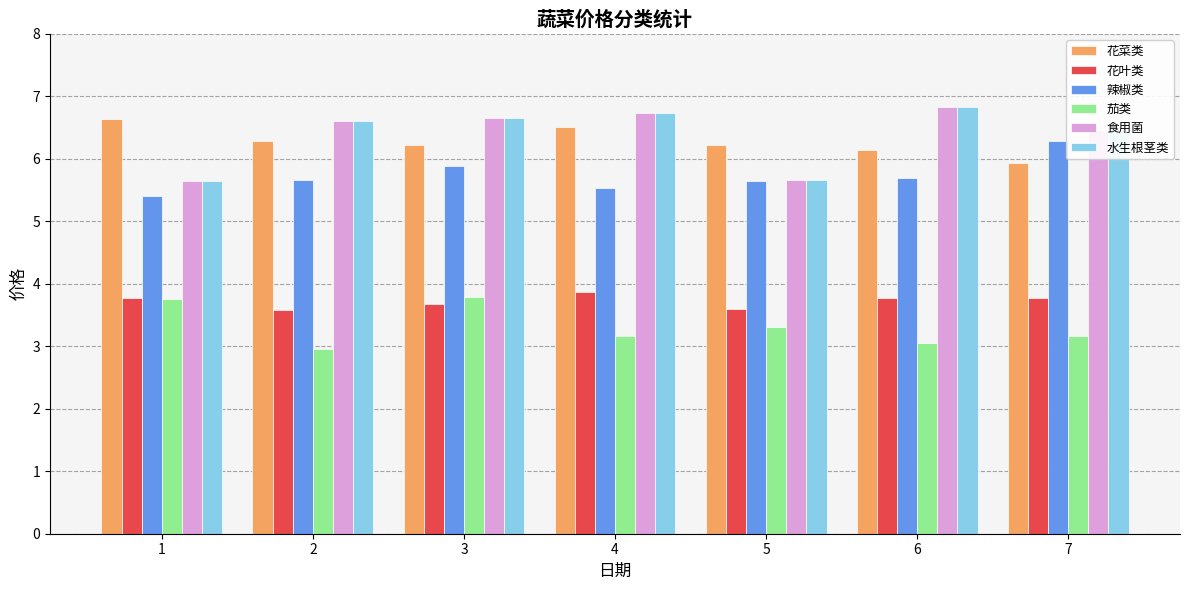

How many data points does each series have?

7